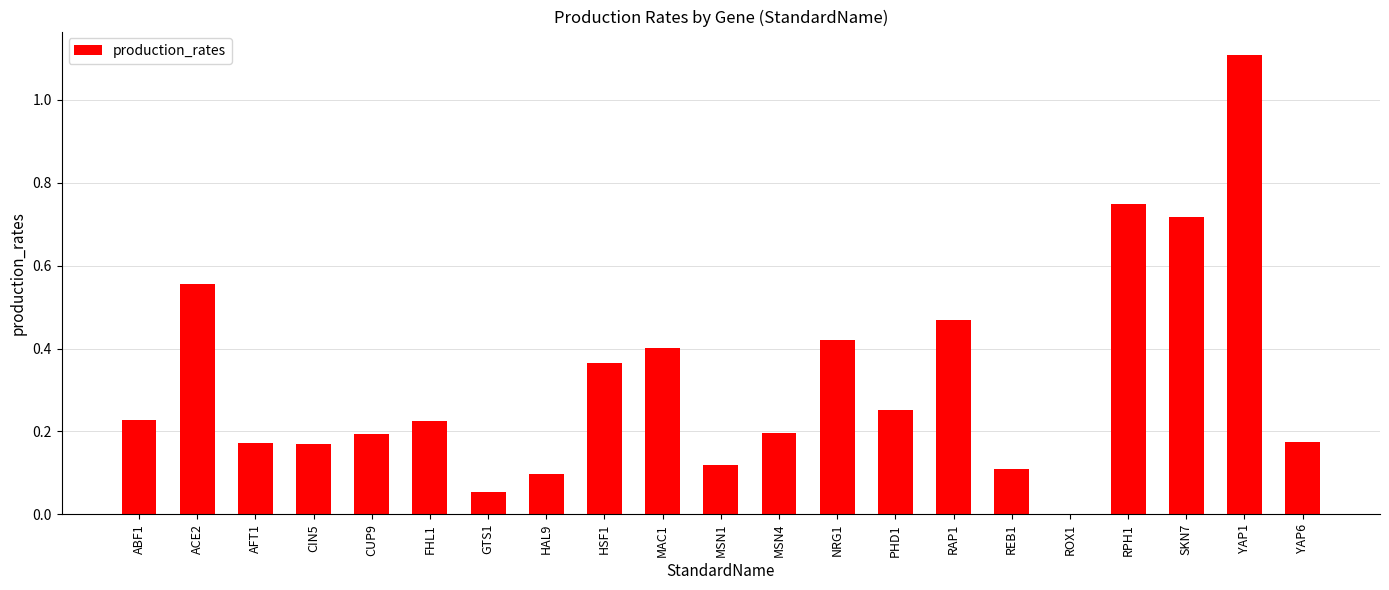

Is it true that the value at FHL1 is 0.2?

True